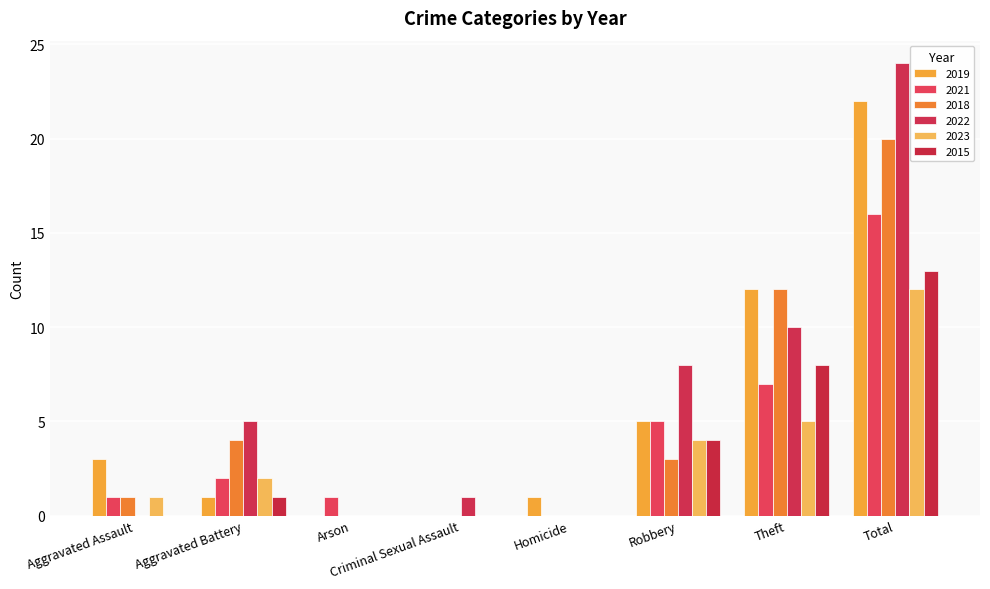

What is the greatest value displayed?

24